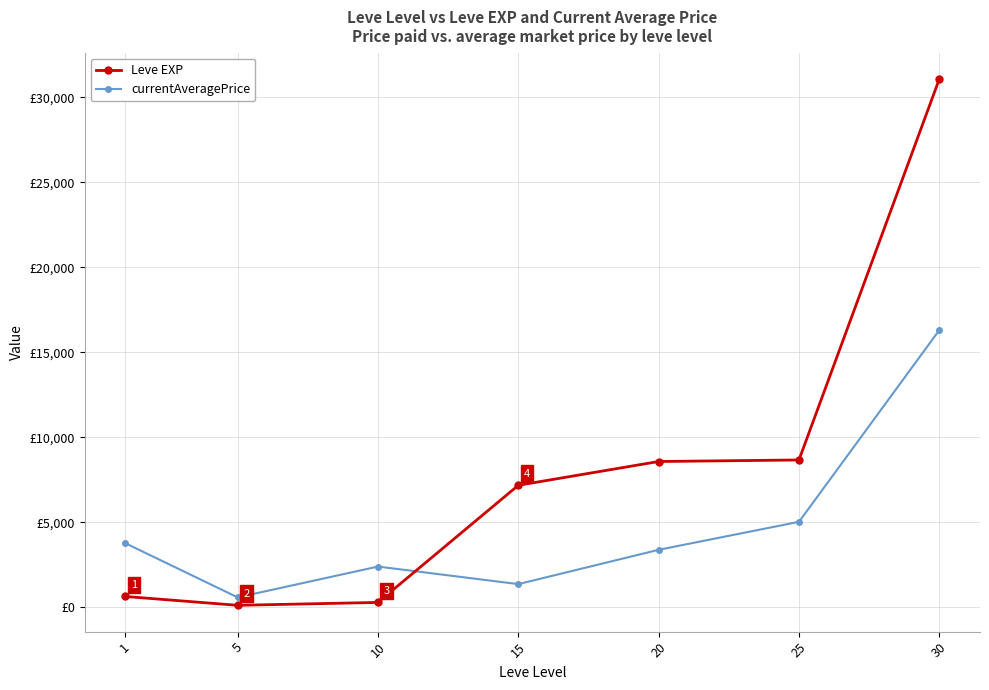

List the labels in order of Leve EXP value, largest first.

30, 25, 20, 15, 1, 10, 5